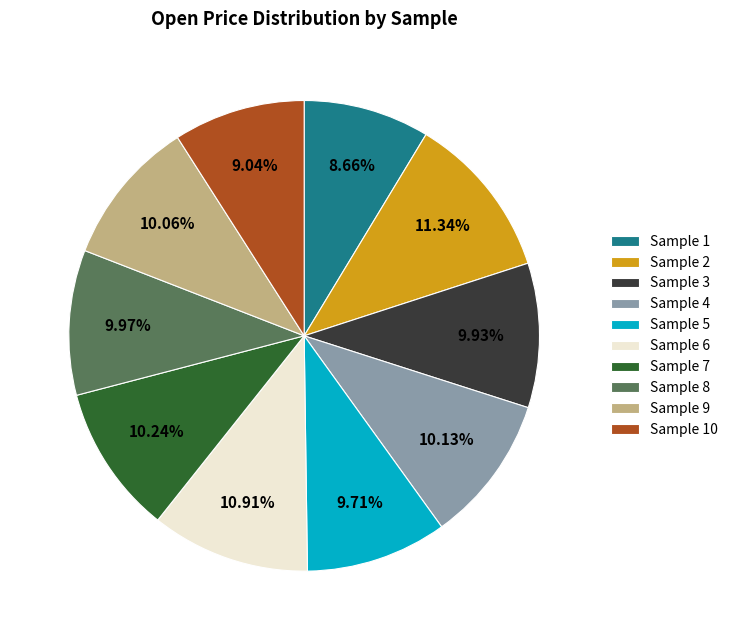

Is there a majority slice in this chart?

No